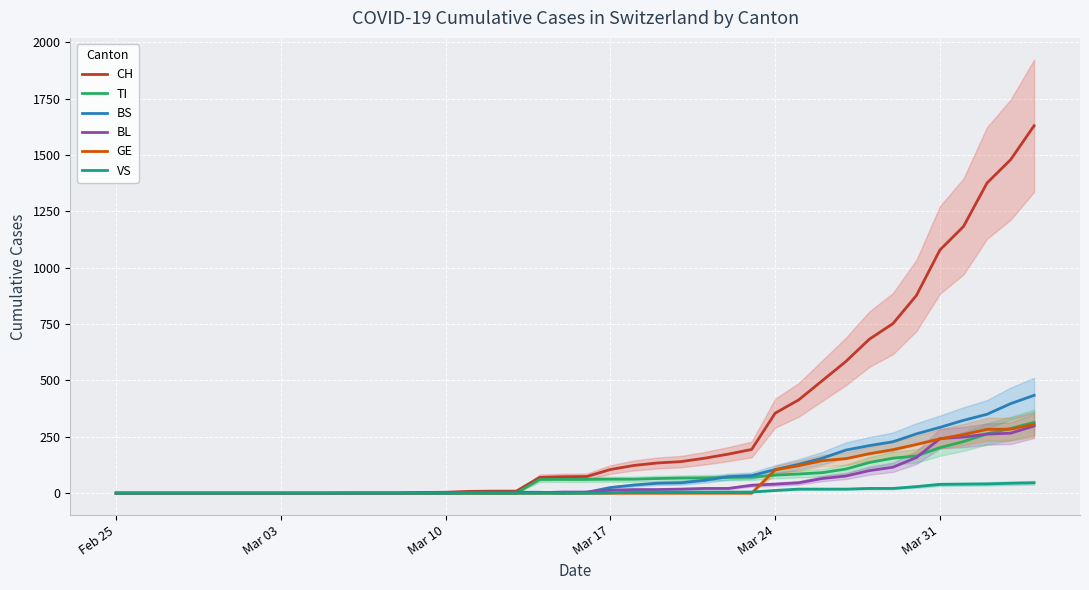

What is the highest value of the BS series?

434